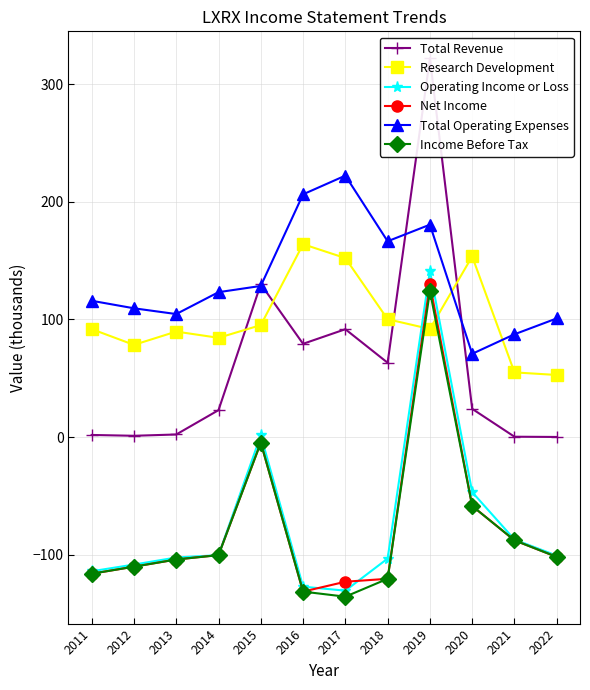

What is the difference between the highest and lowest values at 2015?

134.7